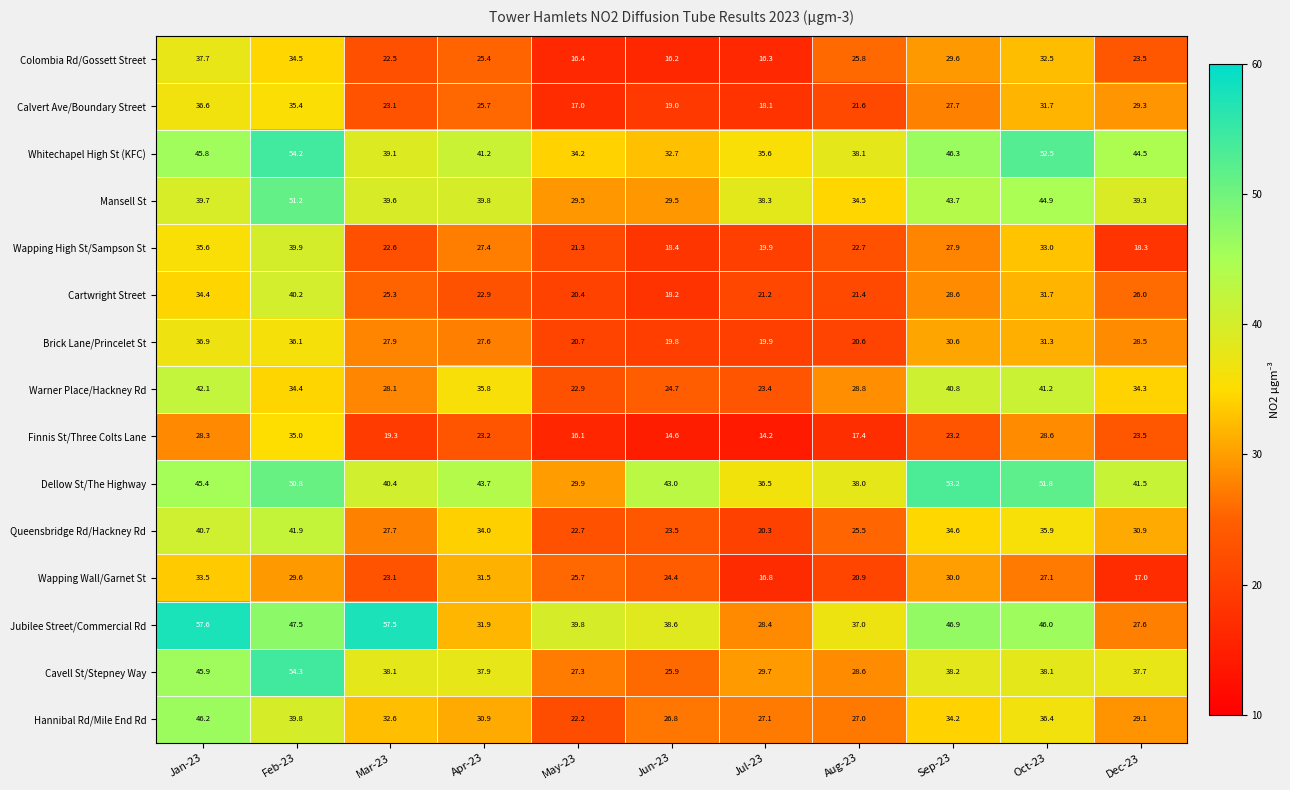

What is the approximate value of Colombia Rd/Gossett Street at Dec-23?

23.5